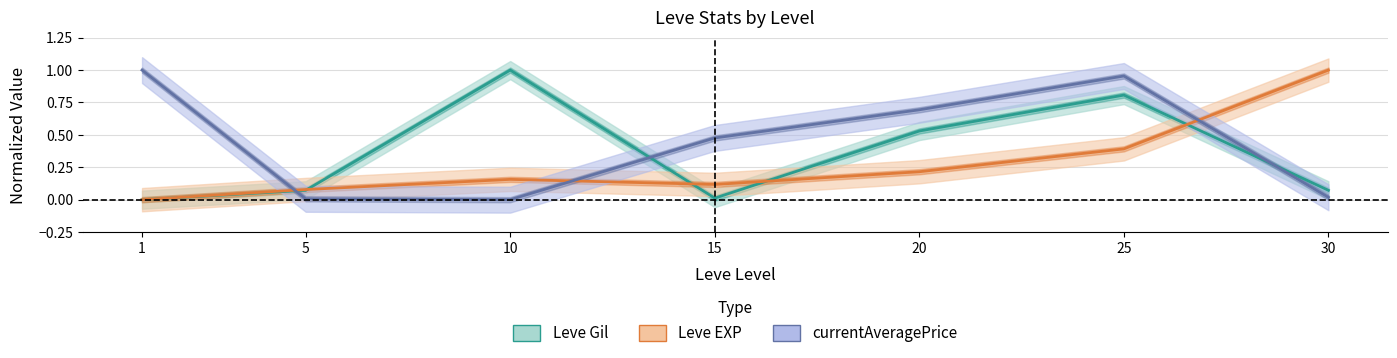

How many intersections are there between Leve Gil and Leve EXP?

4